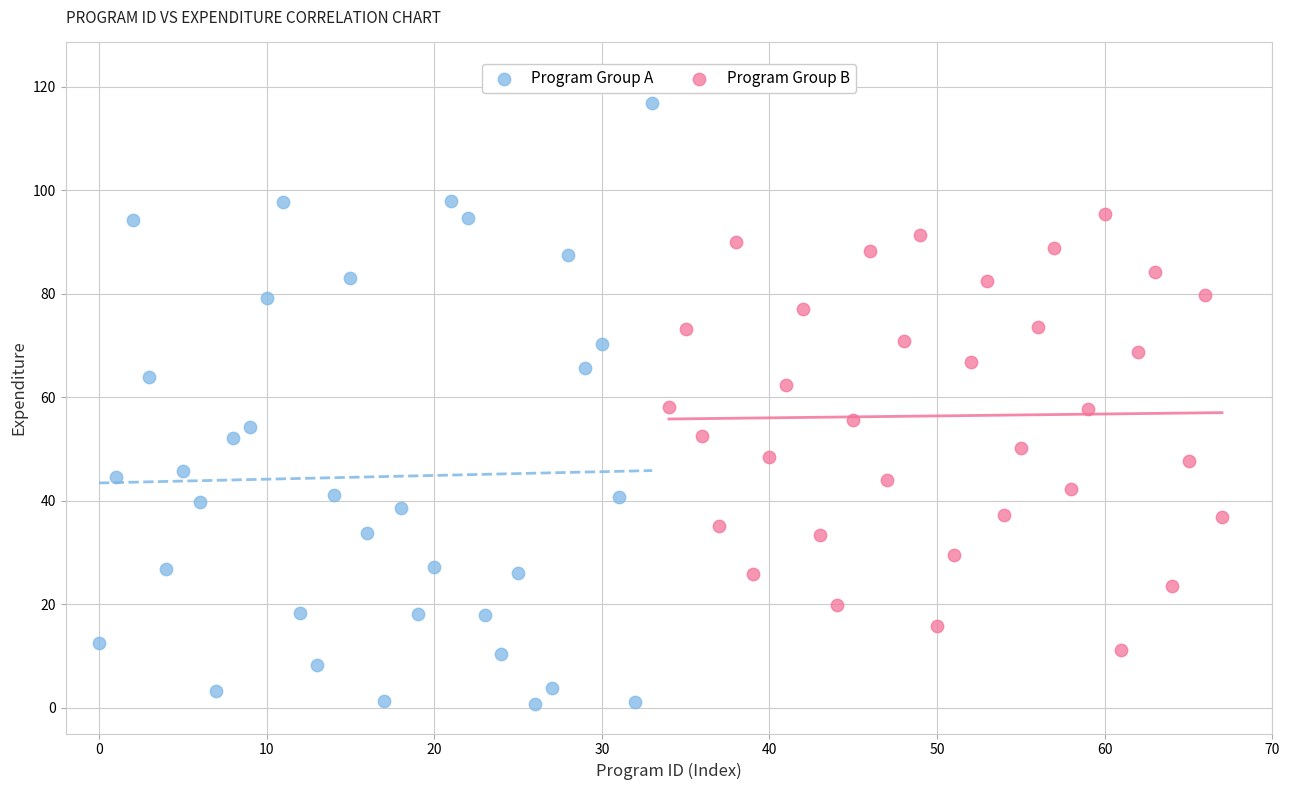

Which series contains the highest Y value?

Program Group A